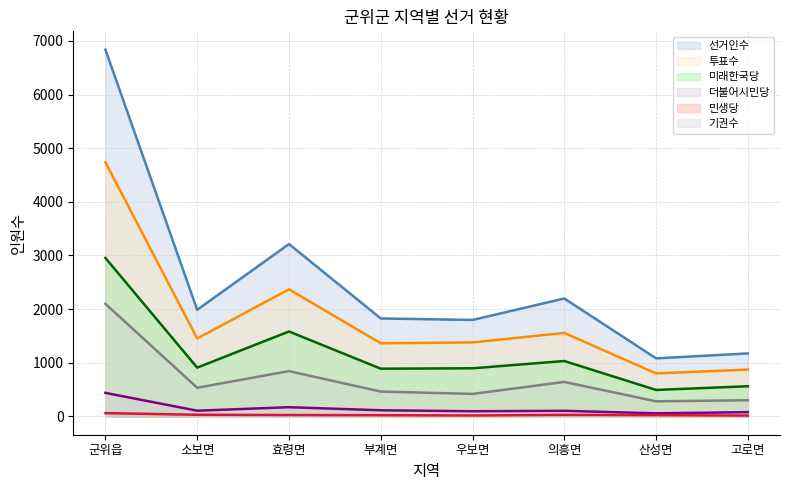

Which series has the widest spread of values?

선거인수